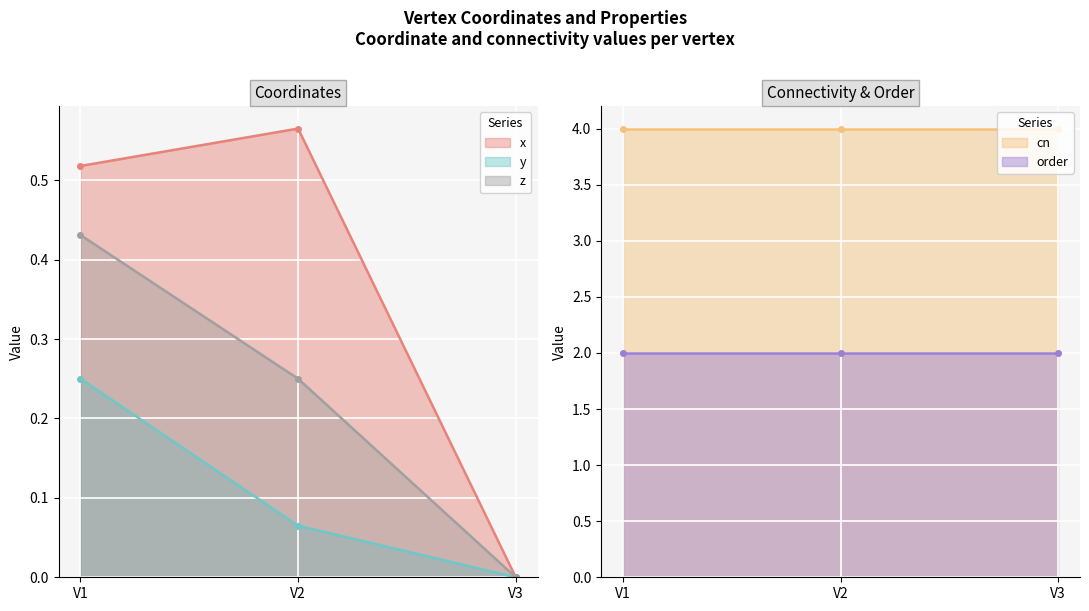

Where is y nearest to the value 0?

V3